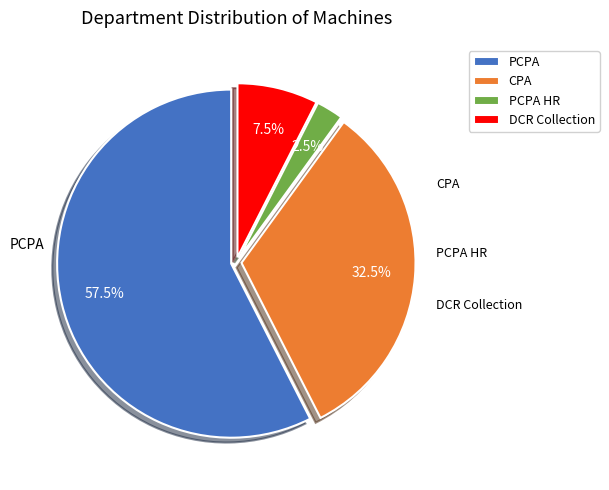

Rank the categories by value from highest to lowest.

PCPA, CPA, DCR Collection, PCPA HR